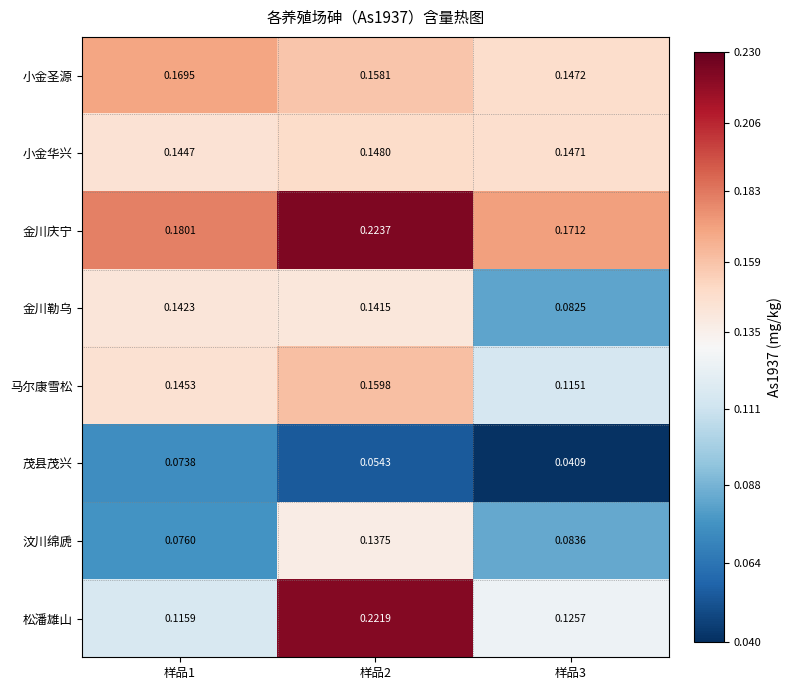

Rank the series by their maximum value, from highest to lowest.

金川庆宁, 松潘雄山, 小金圣源, 马尔康雪松, 小金华兴, 金川勒乌, 汶川绵虒, 茂县茂兴